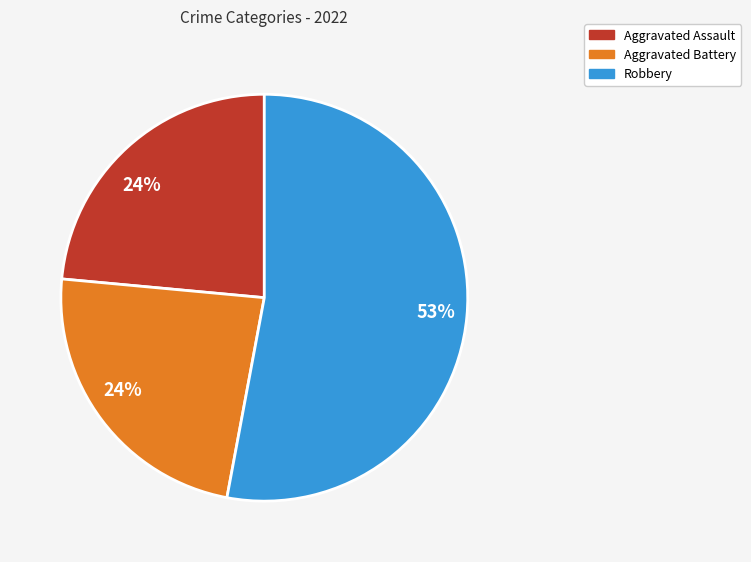

To the nearest percent, what is the difference between the largest and smallest slice percentages?

29%